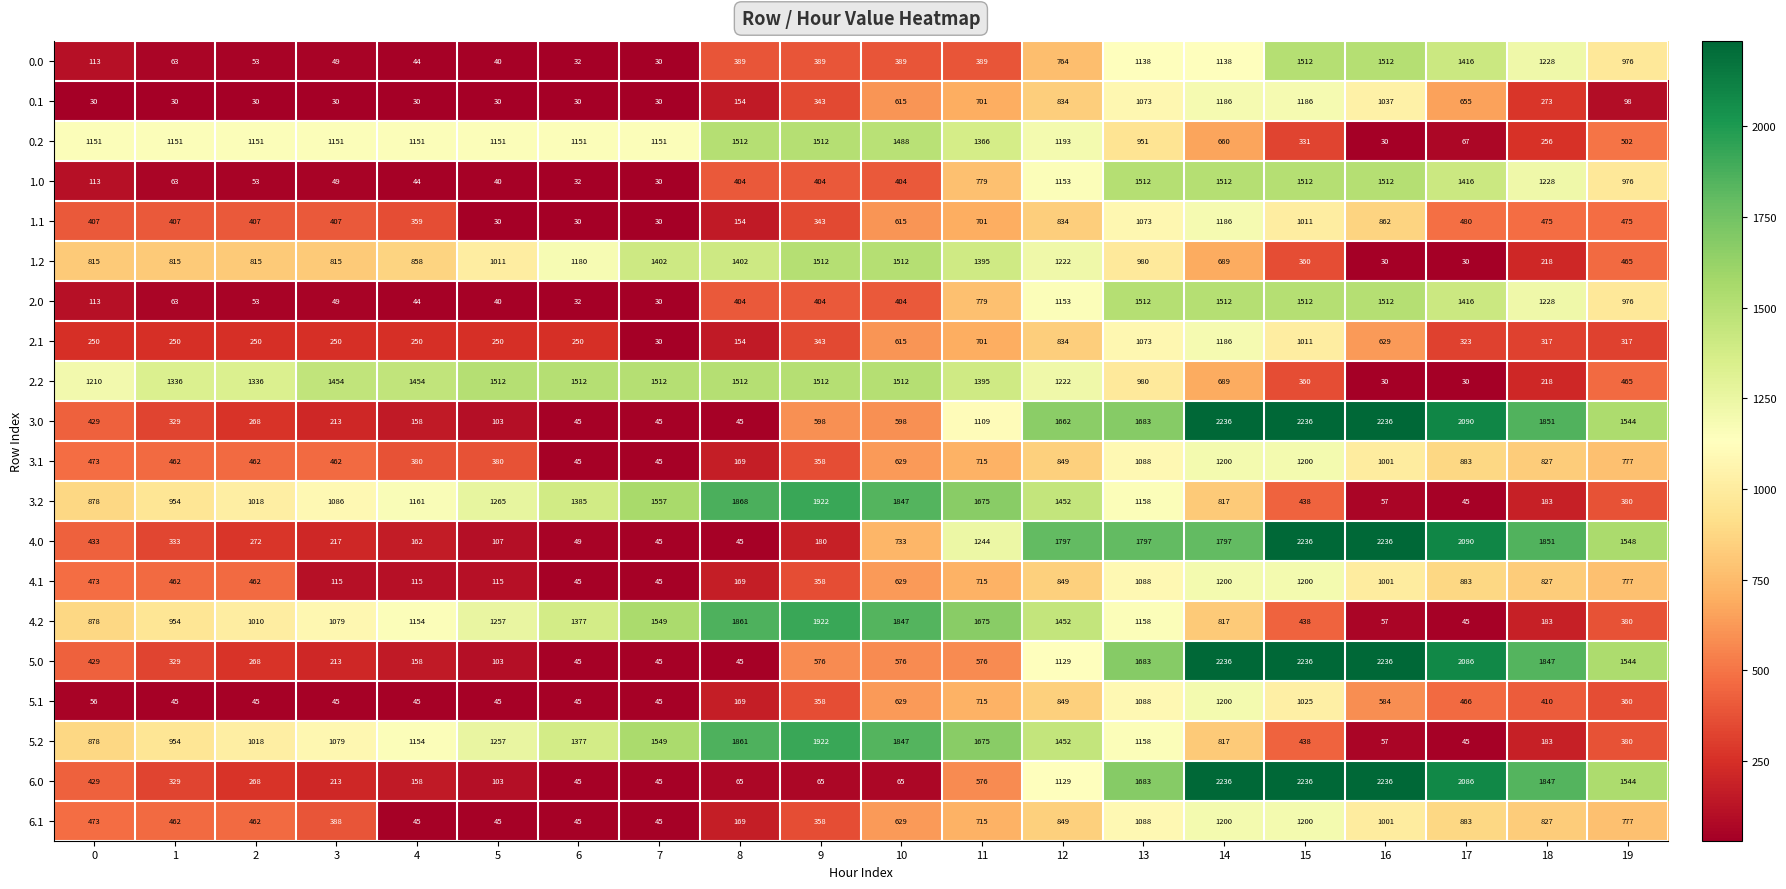

True or false: 6.0 has a value of 1683 at 13.

True